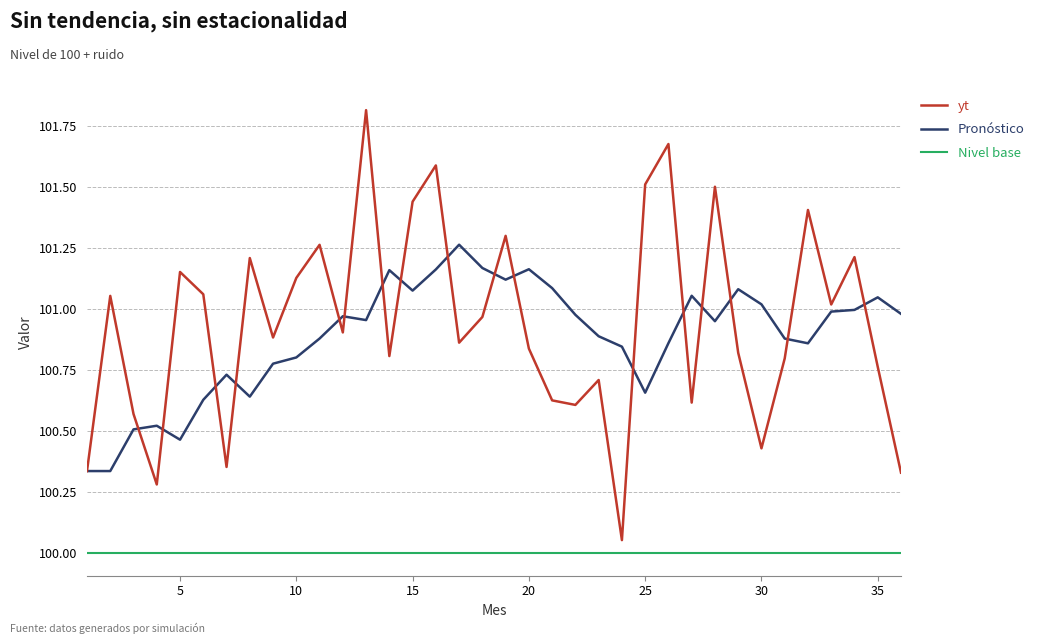

Which series has the widest spread of values?

yt